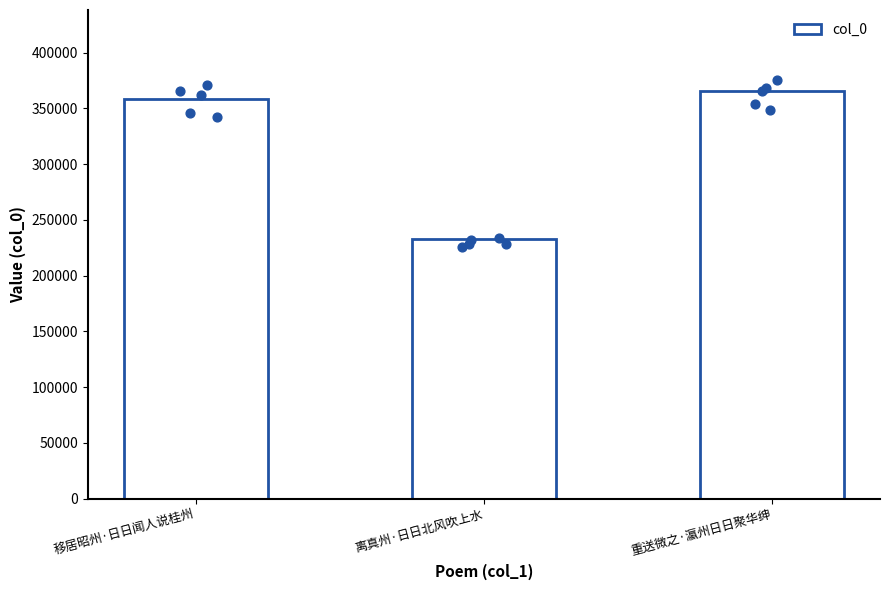

Between 离真州·日日北风吹上水 and 重送微之·瀛州日日聚华绅, which is larger?

重送微之·瀛州日日聚华绅